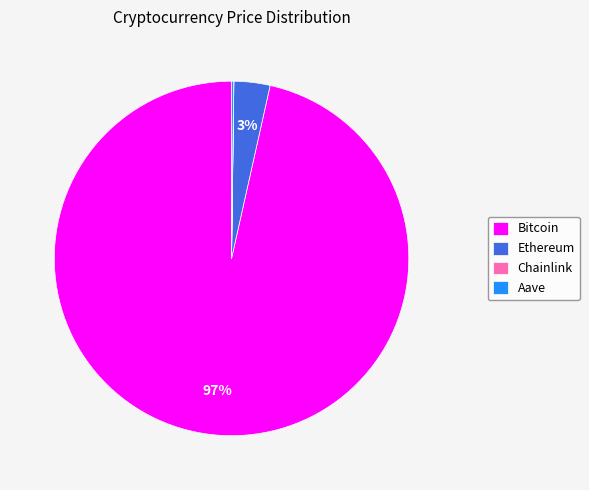

What is the largest slice in the pie chart?

Bitcoin